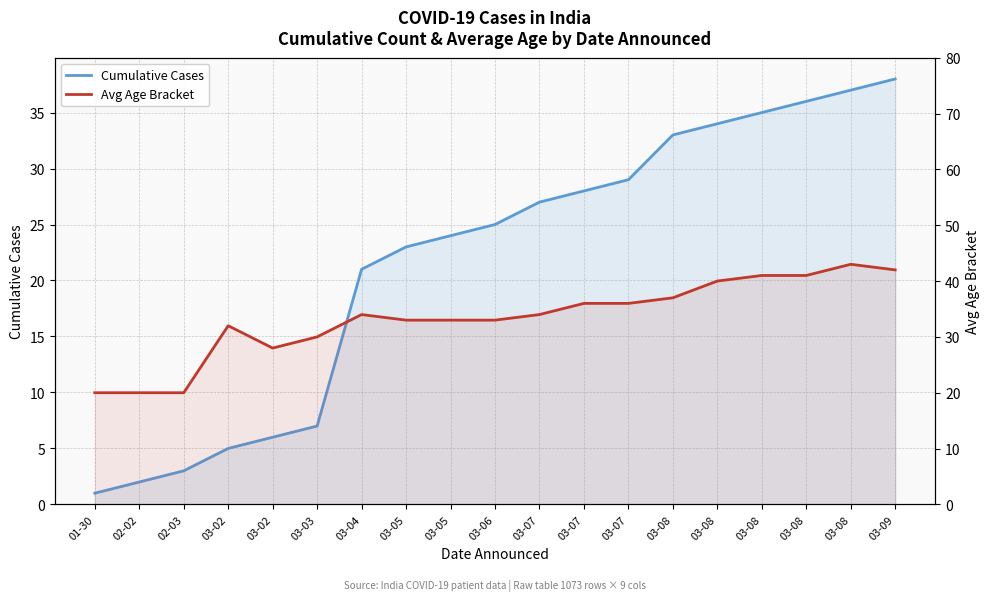

At which category is the sum across all series the highest?

03-08